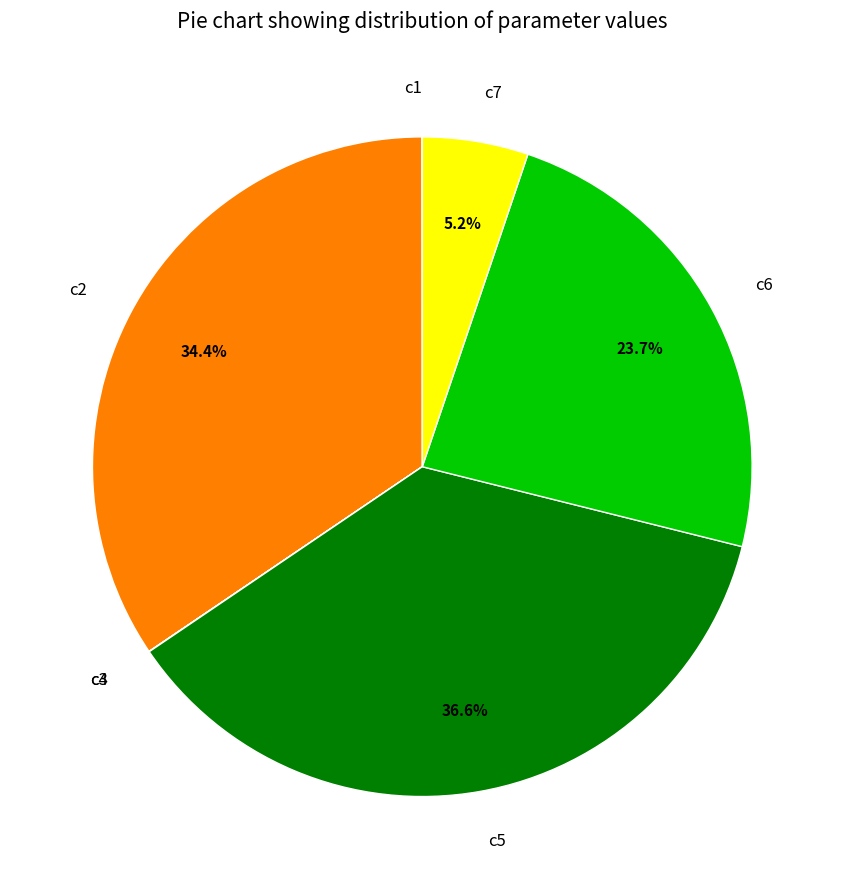

Combined, do c6 and c2 account for over 50%?

Yes